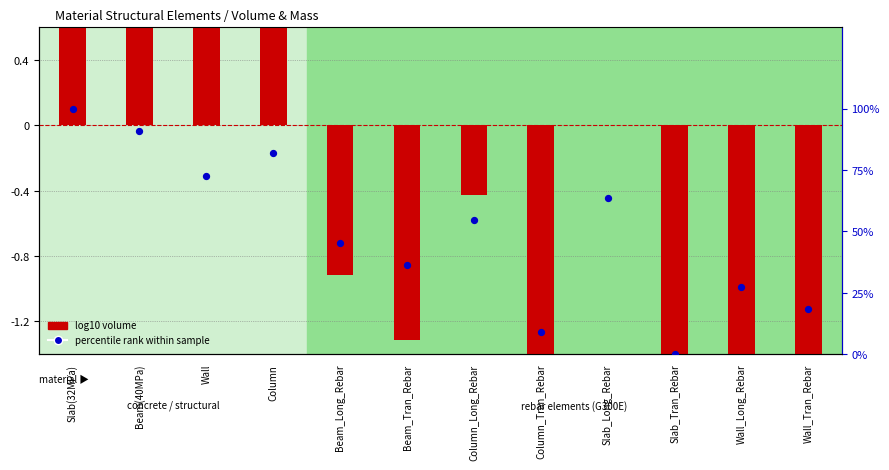

Which series has the largest Y range (max minus min)?

percentile rank within sample